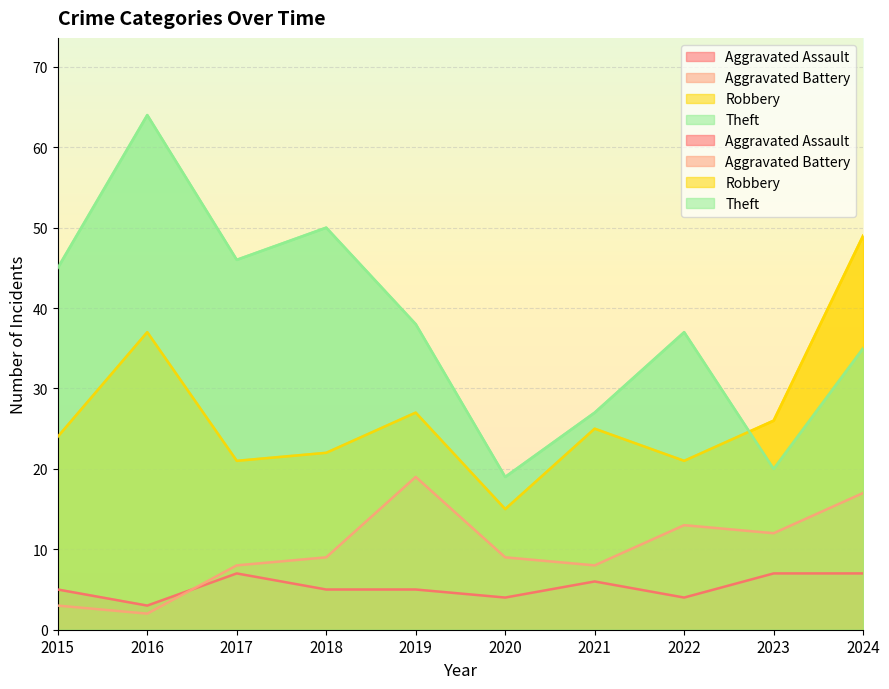

How many lines are shown in the chart?

4